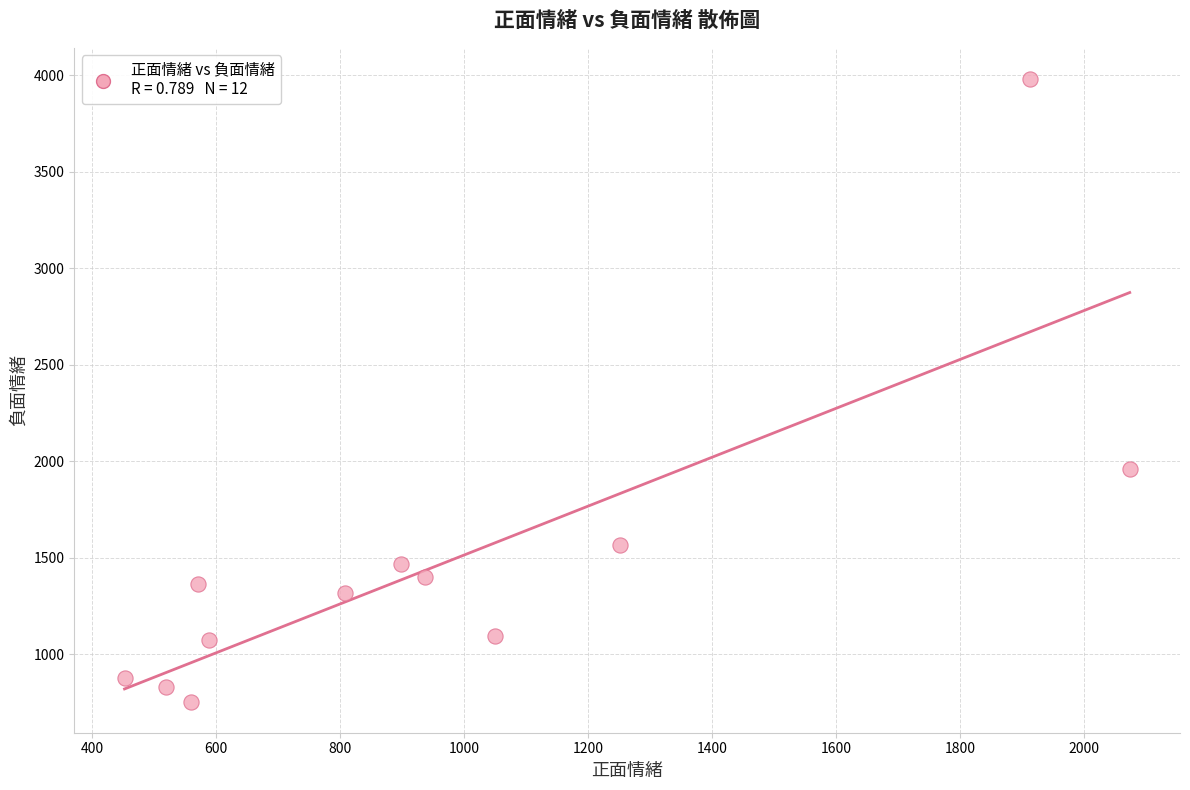

What Y value in the scatter plot is closest to 2367?

1959